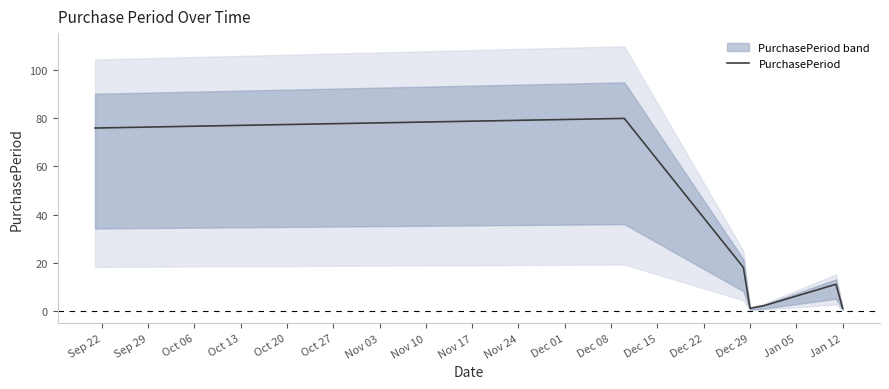

Is it true that PurchasePeriod equals 1 at Jan 12?

True